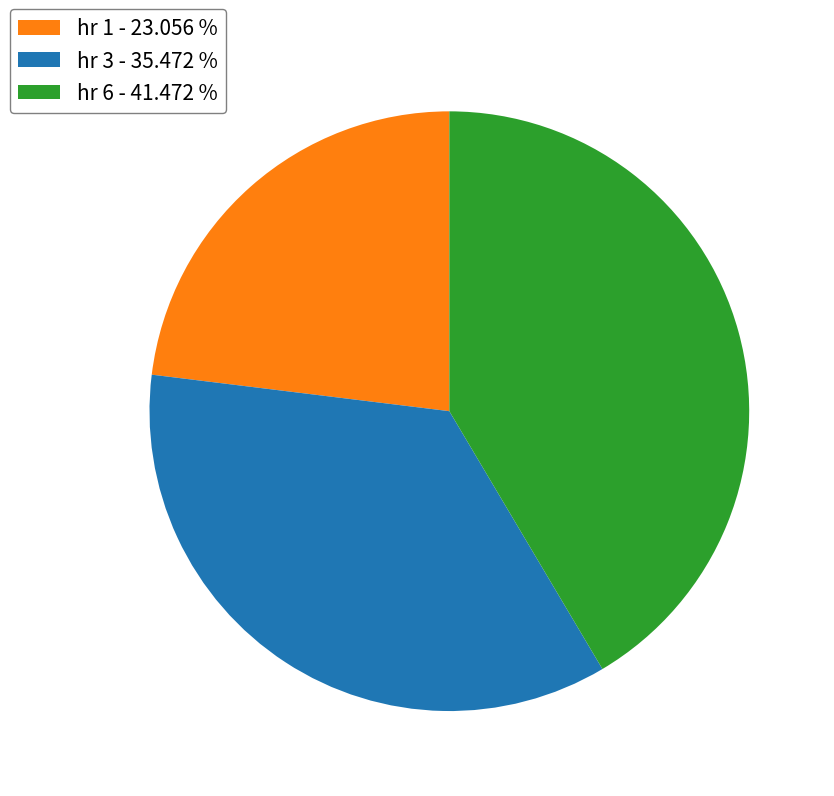

What is the ratio of the value at hr 3 - 35.472 % to the value at hr 6 - 41.472 %?

0.9